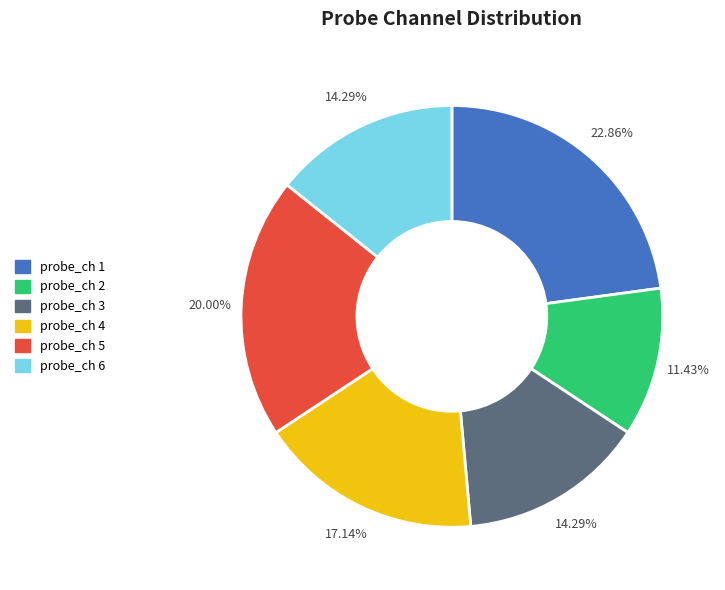

Combined, do probe_ch 2 and probe_ch 3 account for over 50%?

No